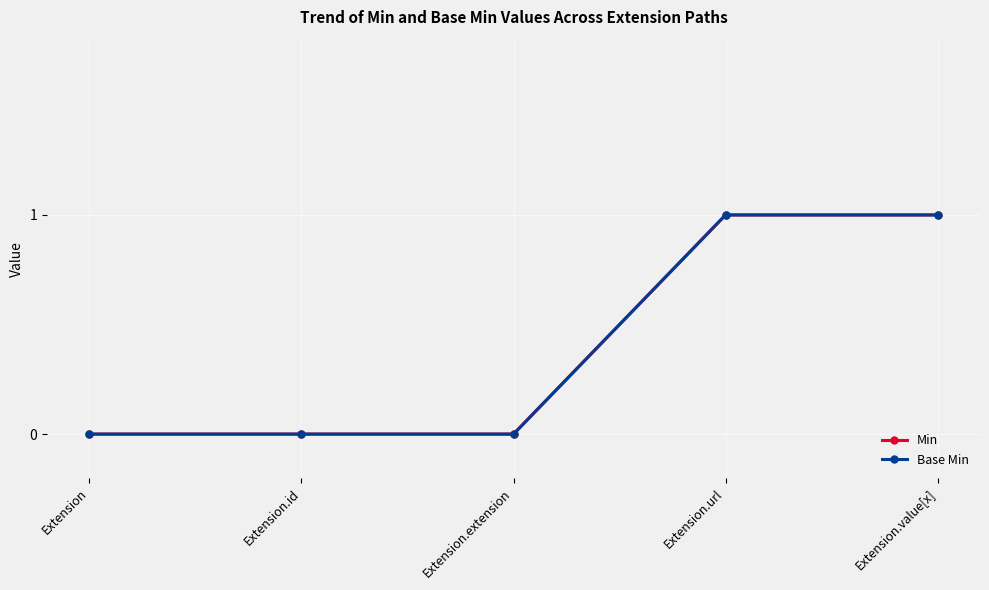

How many Min values are between 0 and 1?

5